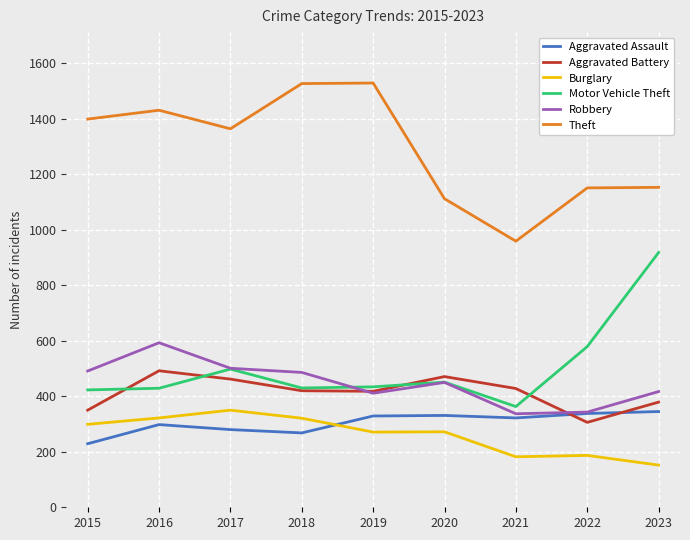

Which series changed the most between 2018 and 2022?

Theft